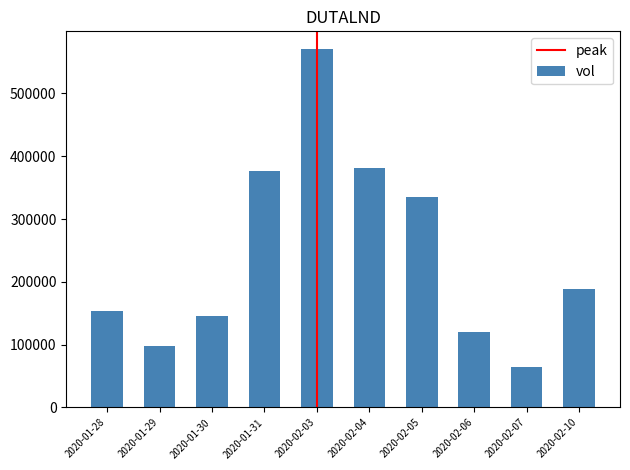

What is the sum of all values?

2433600